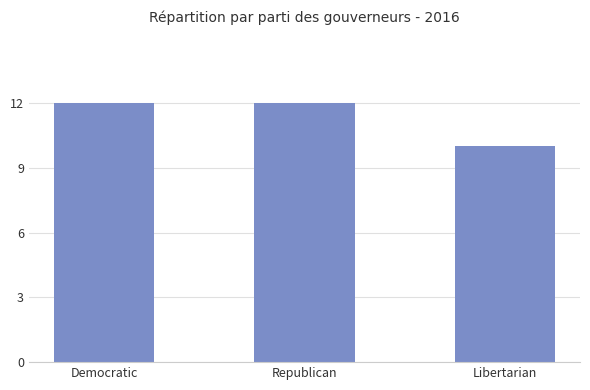

What position from the right is Republican?

2